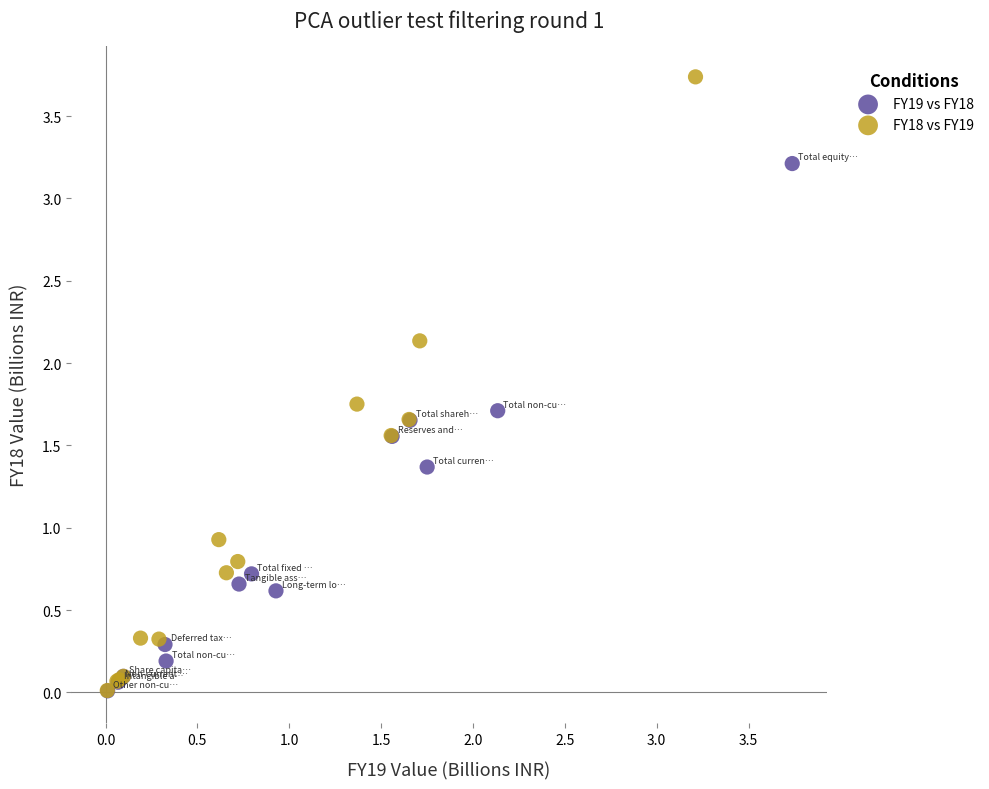

Which series reaches the maximum Y coordinate?

FY18 vs FY19